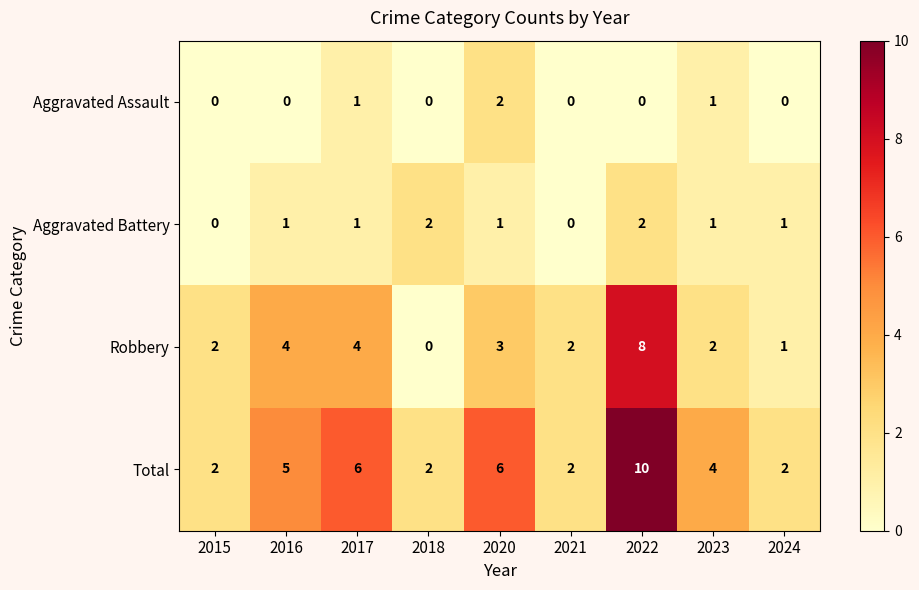

True or false: Aggravated Assault has a value of 0 at 2022.

True